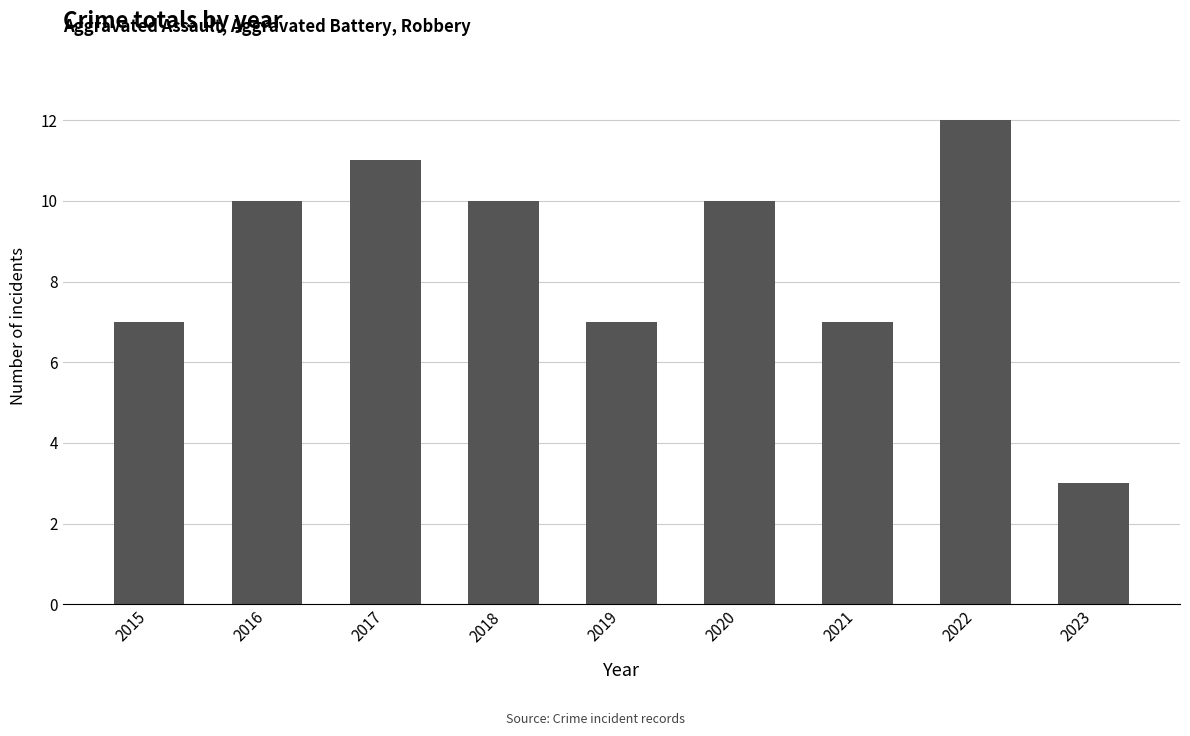

What is the value of the 9th bar from the left?

3